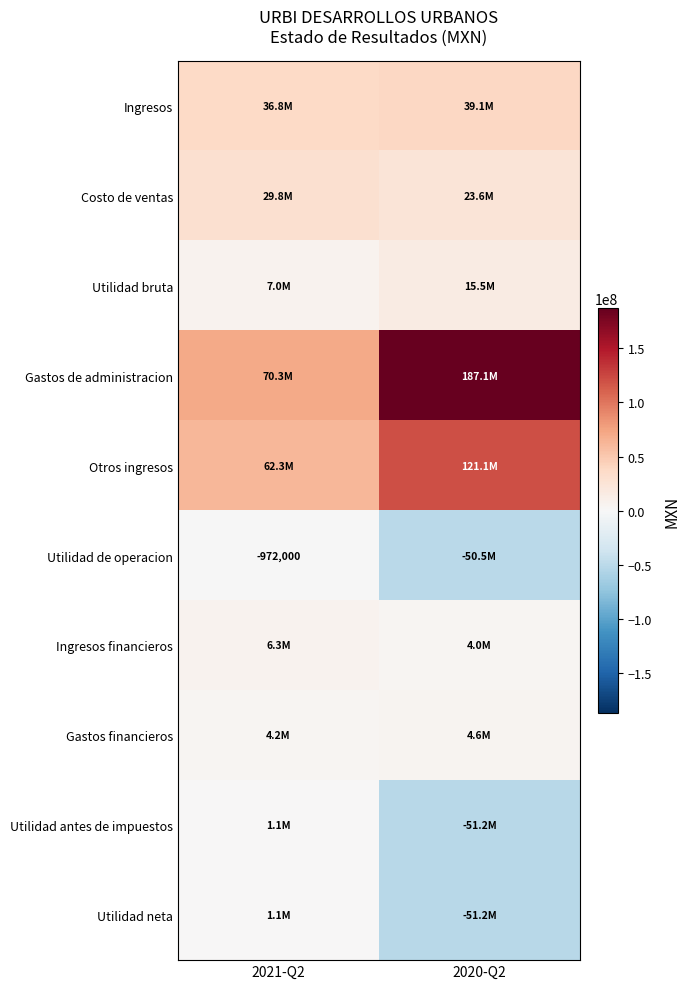

Rank the series by their maximum value, from highest to lowest.

Gastos de administracion, Otros ingresos, Ingresos, Costo de ventas, Utilidad bruta, Ingresos financieros, Gastos financieros, Utilidad antes de impuestos, Utilidad neta, Utilidad de operacion